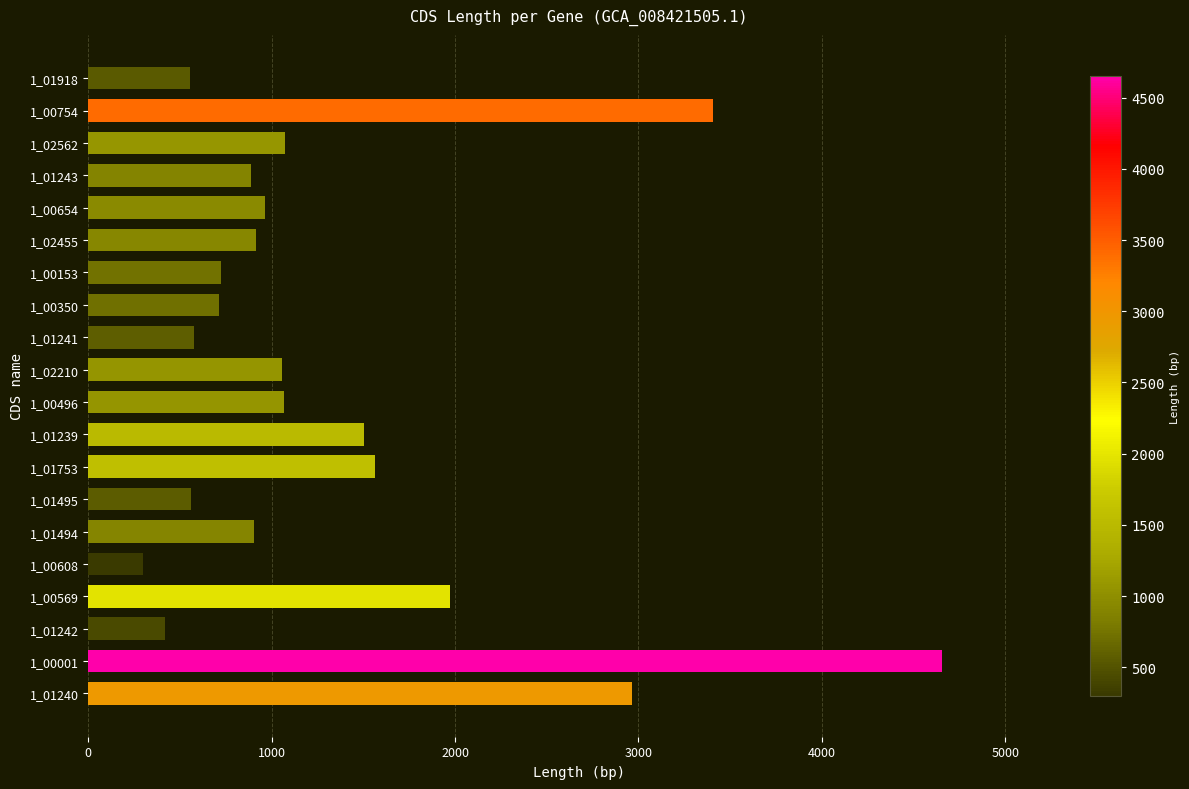

Which category has the lowest value across all series?

1_00608